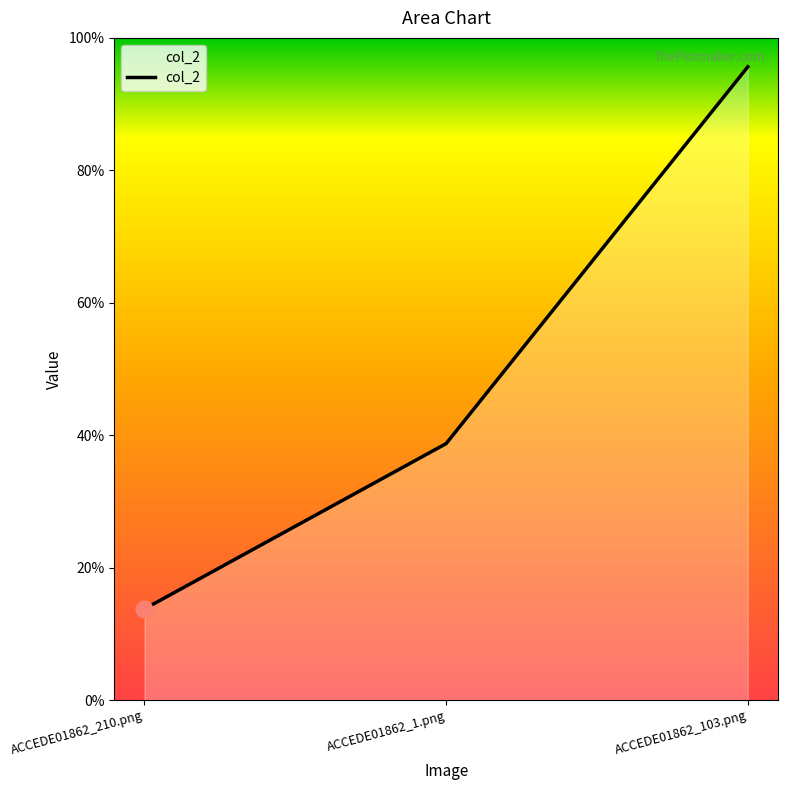

Does the chart have visible grid lines?

No